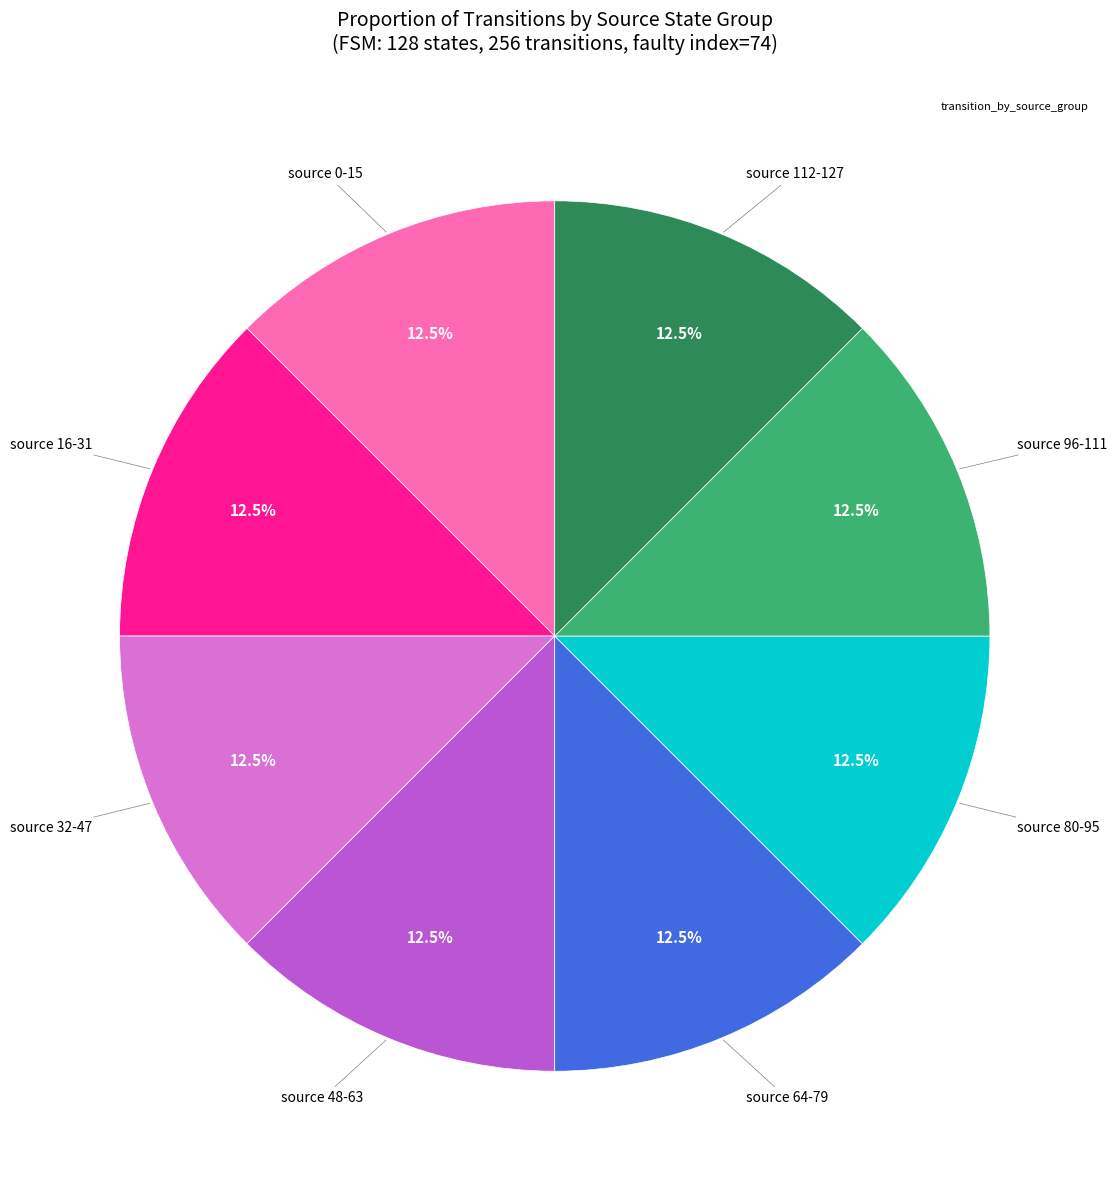

Is there a majority slice in this chart?

No